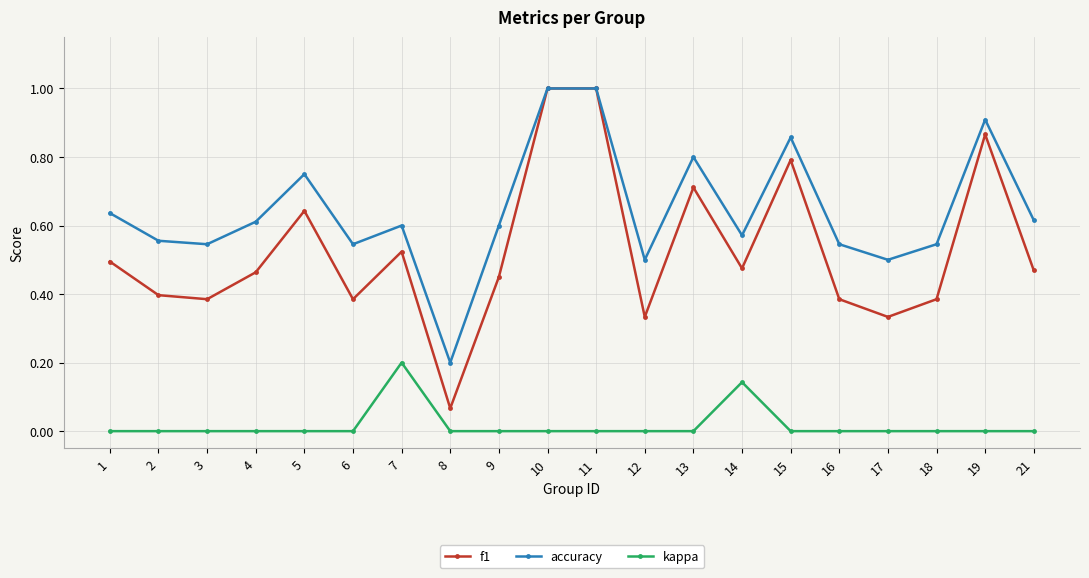

What is the greatest value displayed?

1.0